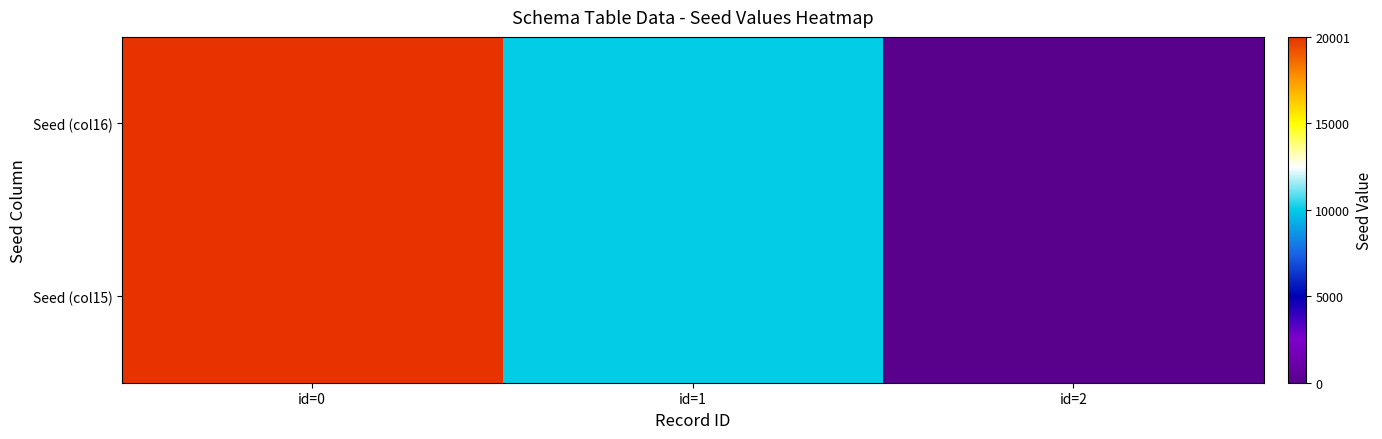

Reading left to right, extract all data points from this chart.

Seed (col15): id=0=20000	id=1=10000	id=2=0
Seed (col16): id=0=20001	id=1=10001	id=2=0